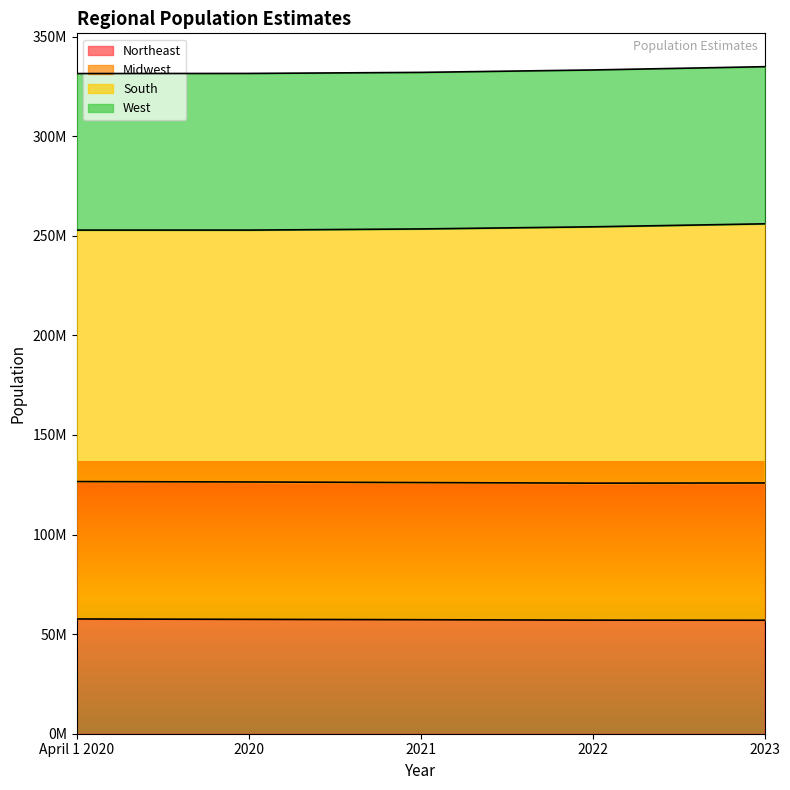

Does the chart display data point markers on the line(s)?

No